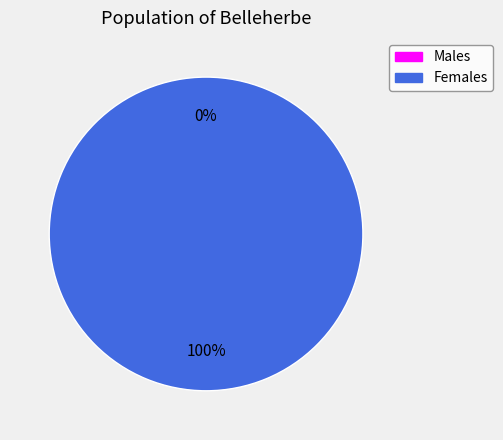

True or false: 0 accounts for 1% of the total.

False